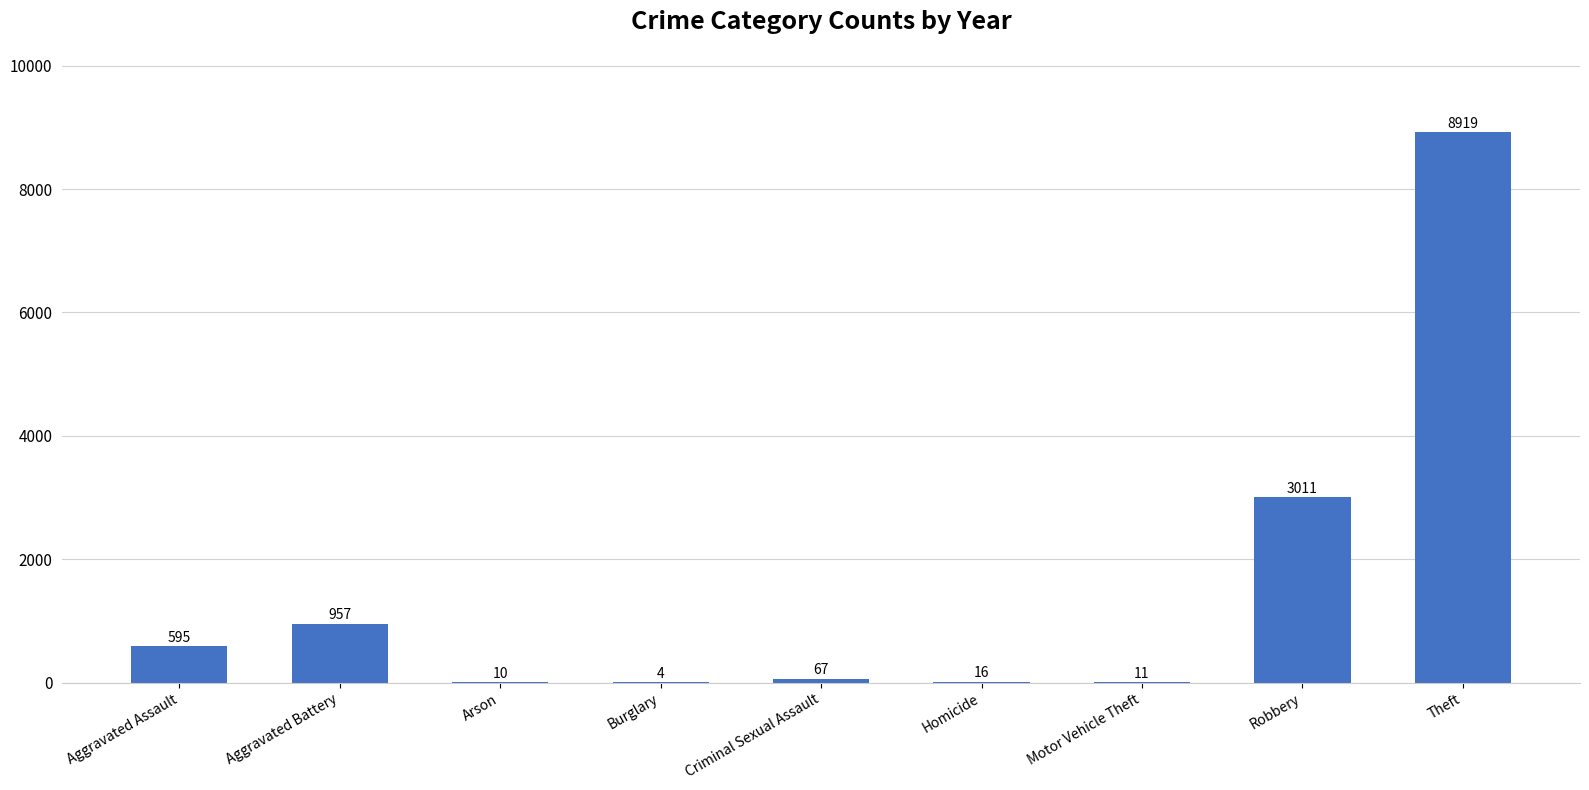

The chart shows a value of 11 at Motor Vehicle Theft. True or false?

True